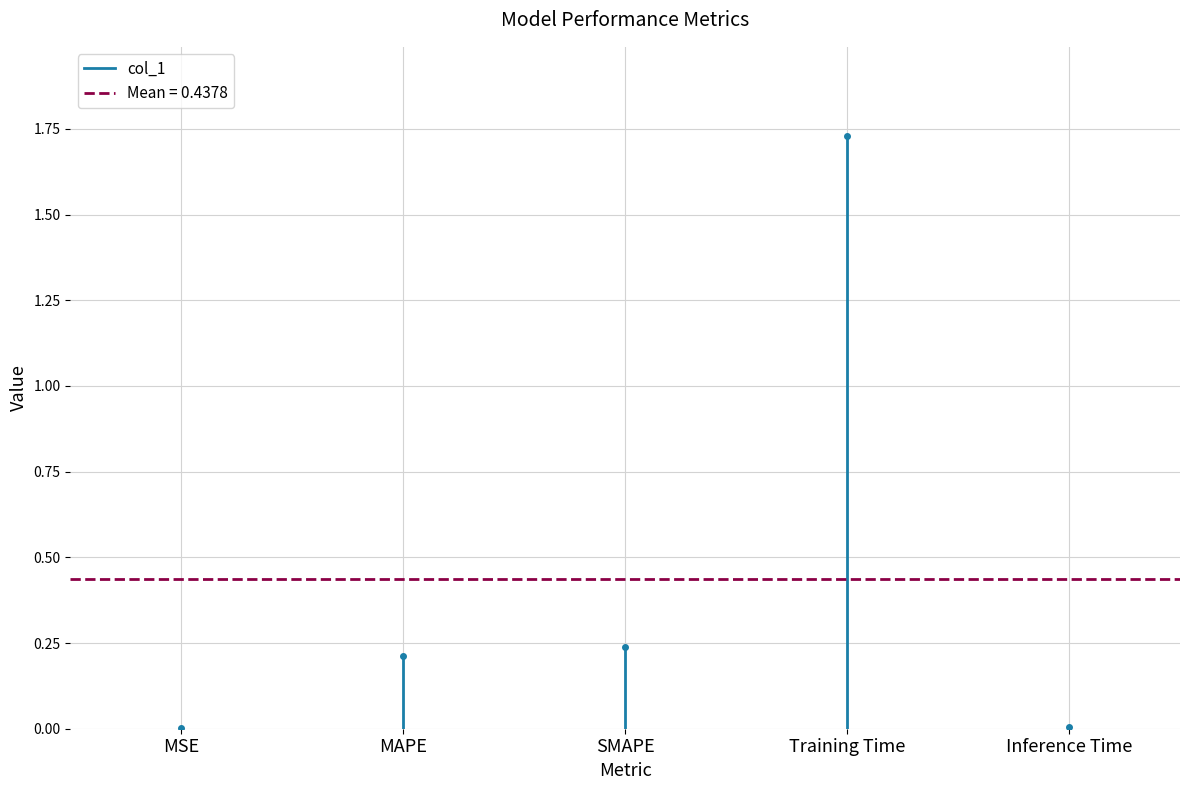

The value at MSE is 0.0. True or false?

True